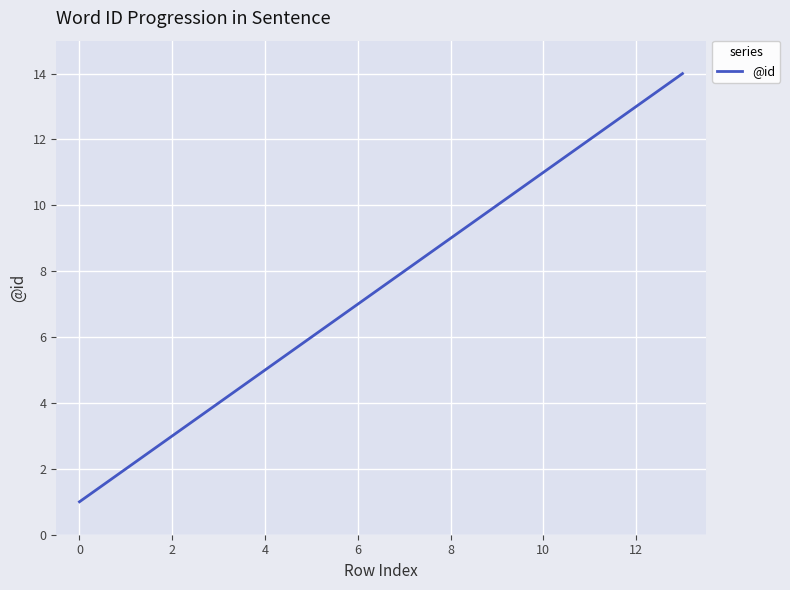

What is the greatest value displayed?

14